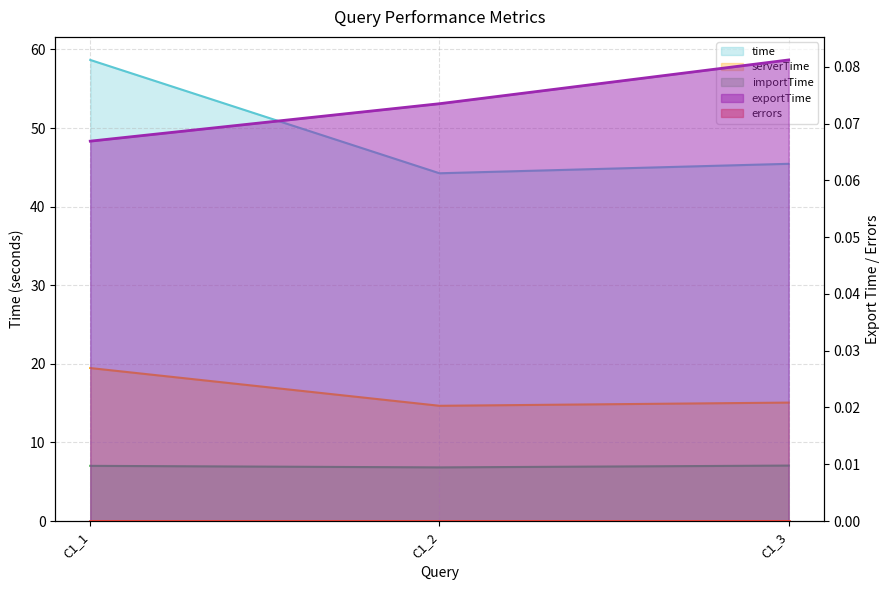

Is it true that importTime equals 7.0 at C1_1?

True